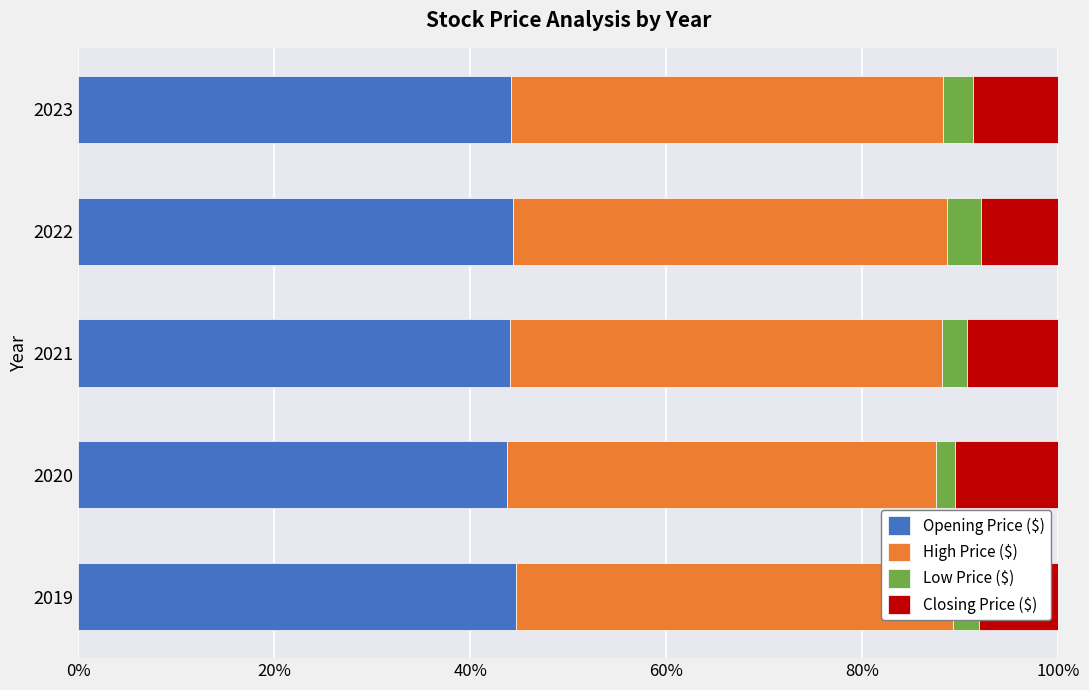

What is the greatest value displayed?

44.6